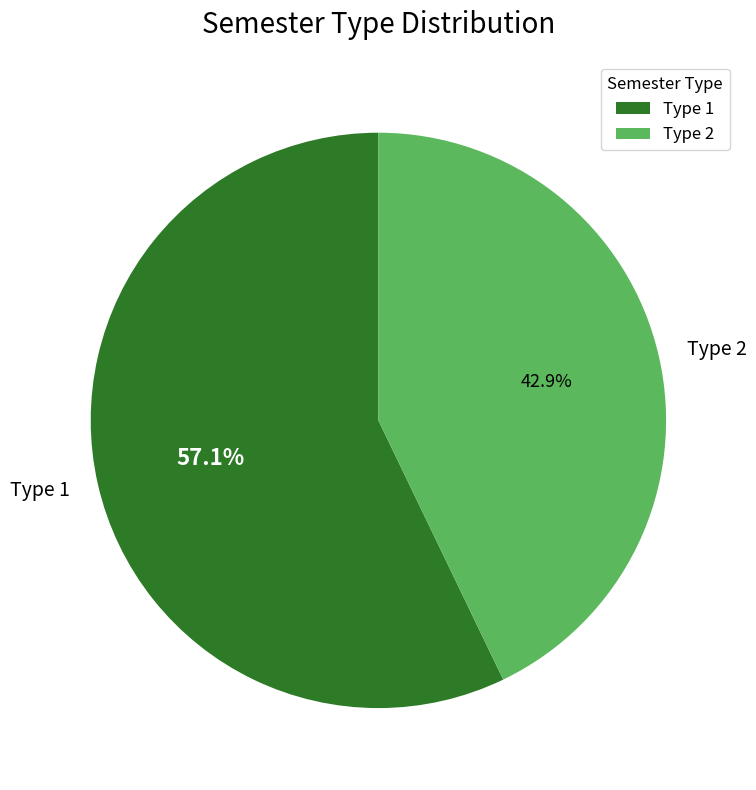

Count the number of slices in the pie.

2